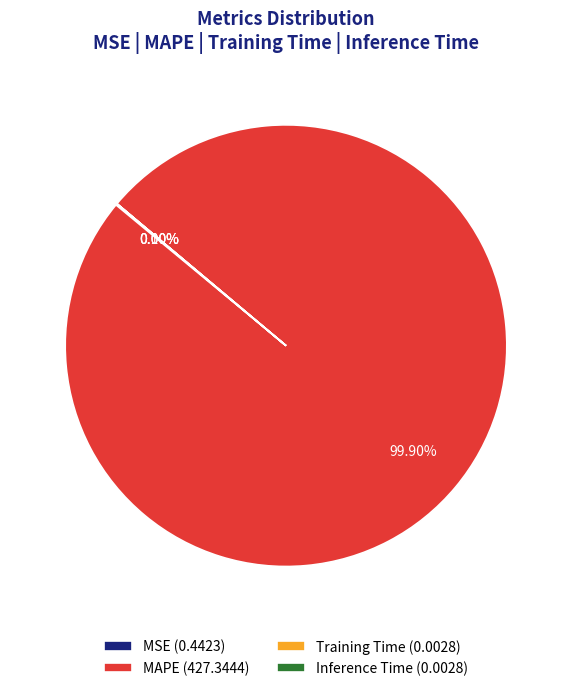

Which slice represents more than half of the pie?

MAPE